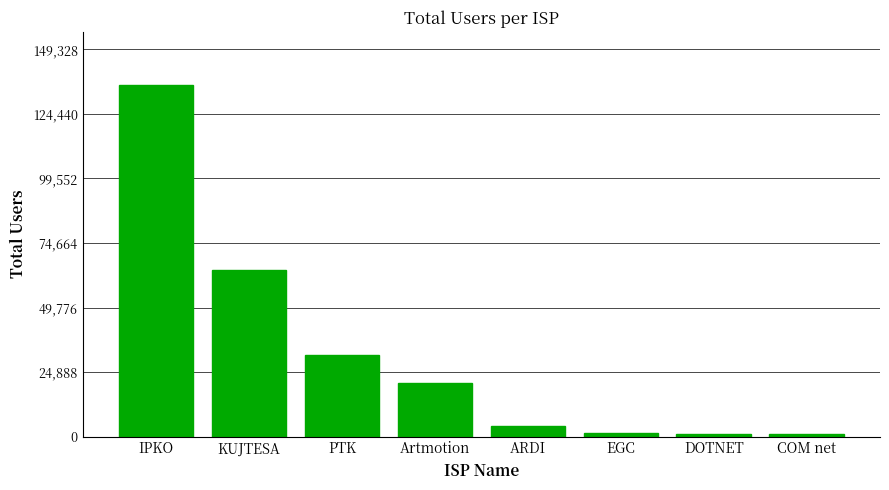

What is the label of the 3rd bar from the left?

PTK